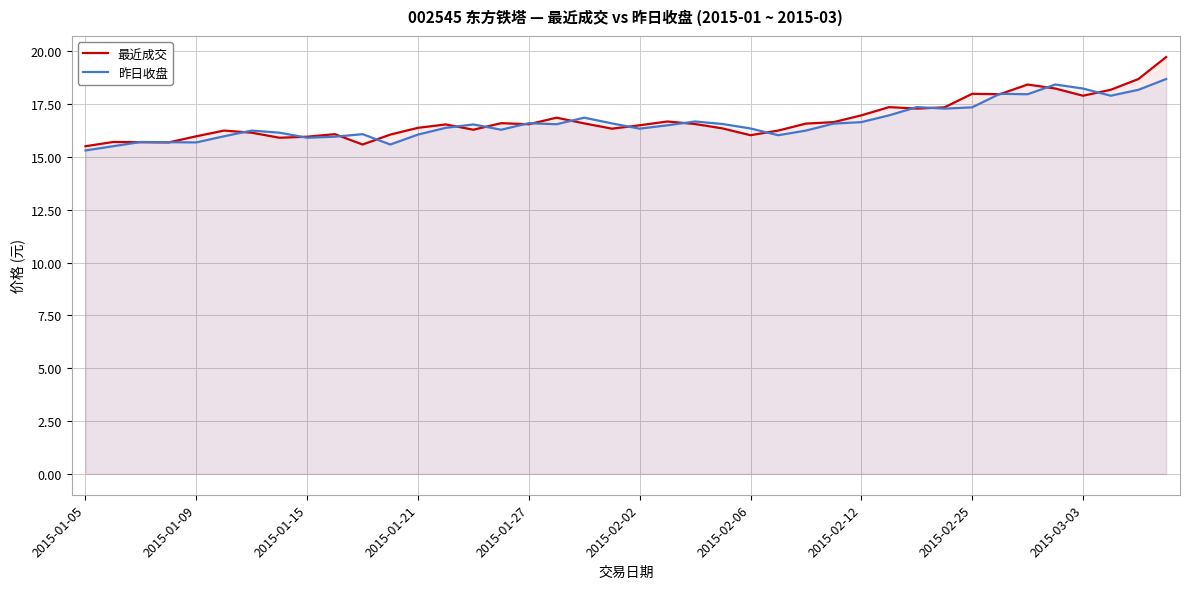

How many data points in 最近成交 are less than 16?

8